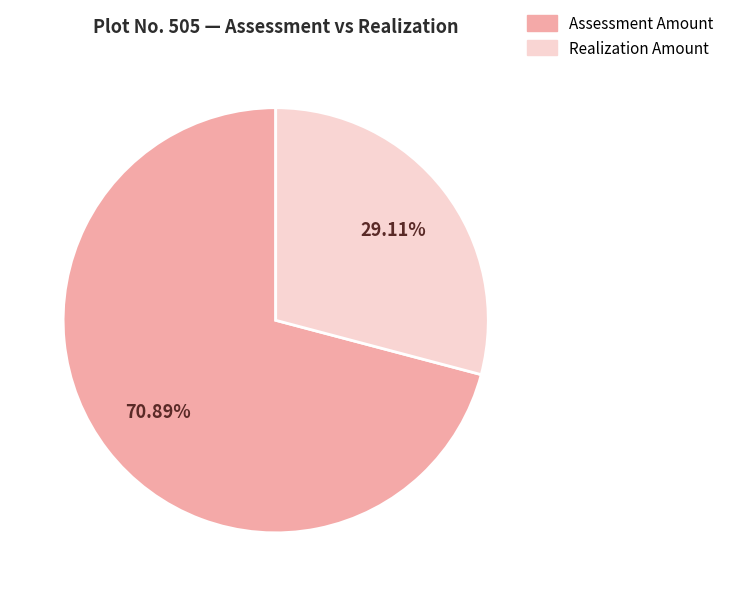

Which slice is the smallest?

Realization Amount